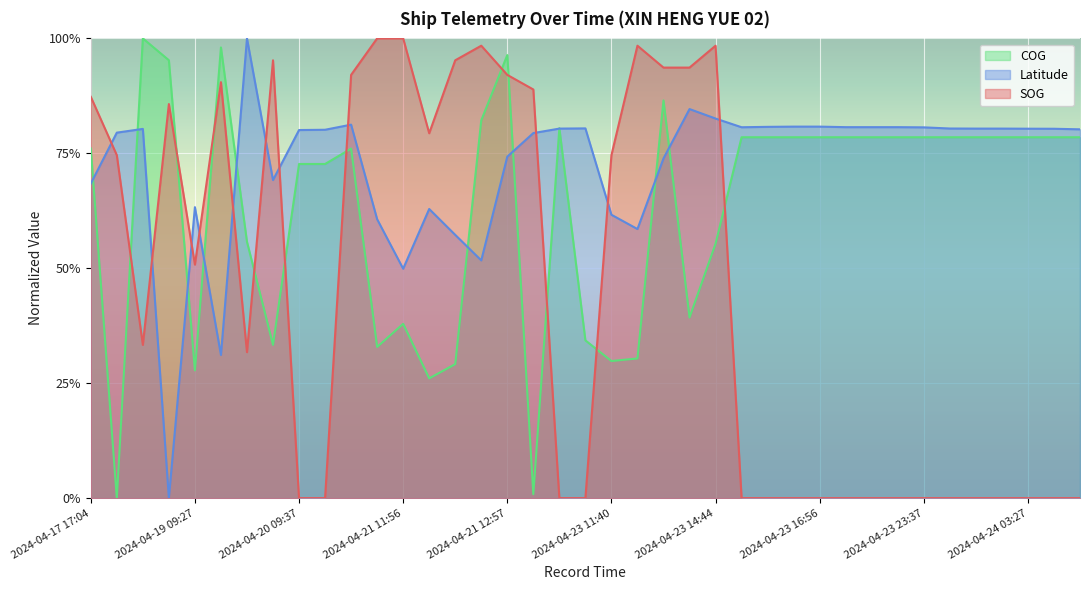

At which label does COG reach its minimum?

2024-04-18 09:18